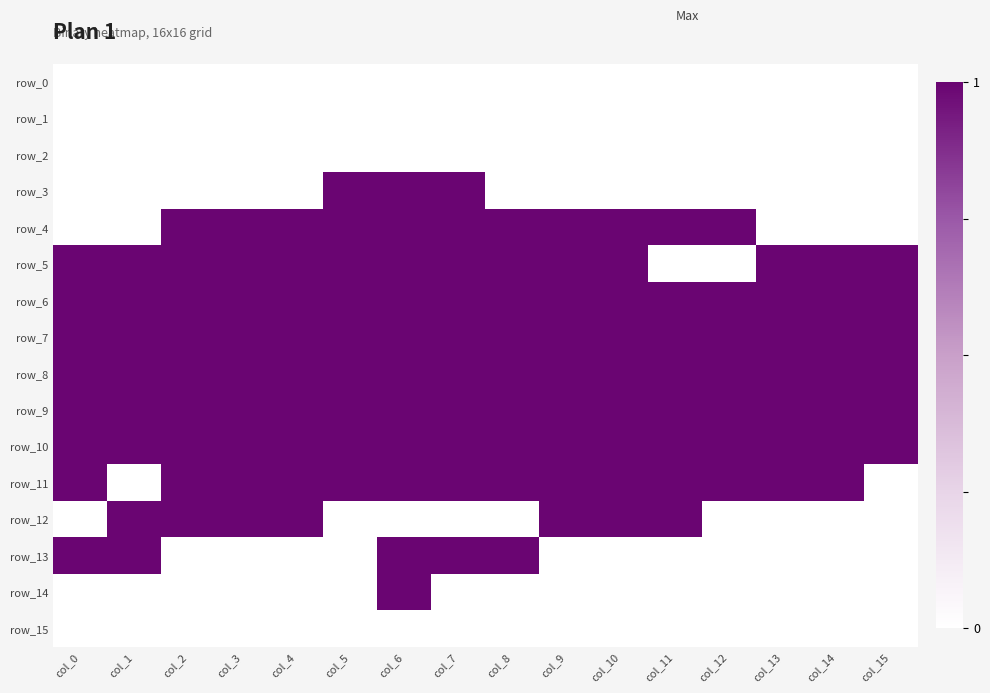

Rank the series at col_14 from lowest to highest value.

row_0, row_1, row_2, row_3, row_4, row_12, row_13, row_14, row_15, row_5, row_6, row_7, row_8, row_9, row_10, row_11